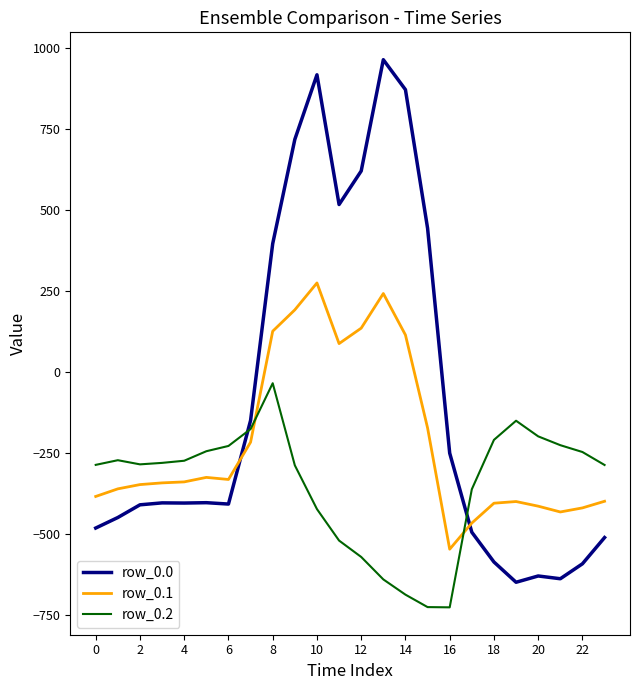

Which series has the largest total across all categories?

row_0.0